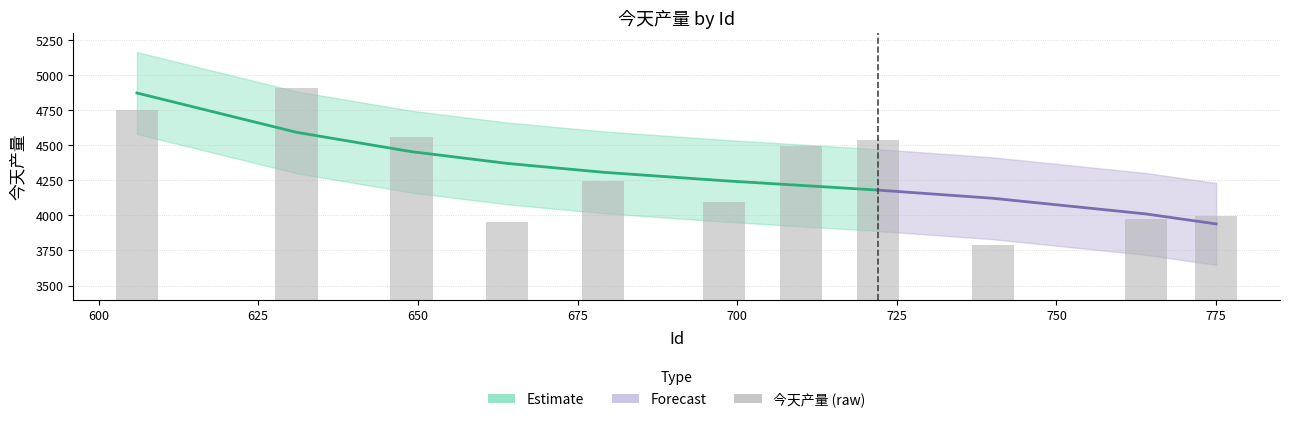

Does the chart contain stacked bars?

No